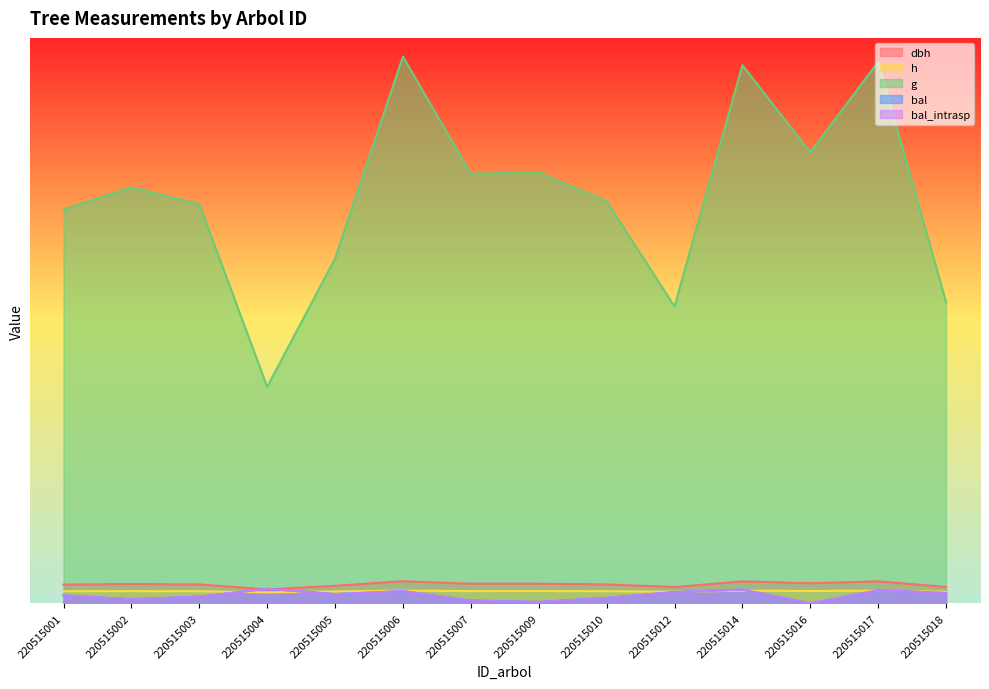

What is the greatest value displayed?

773.6